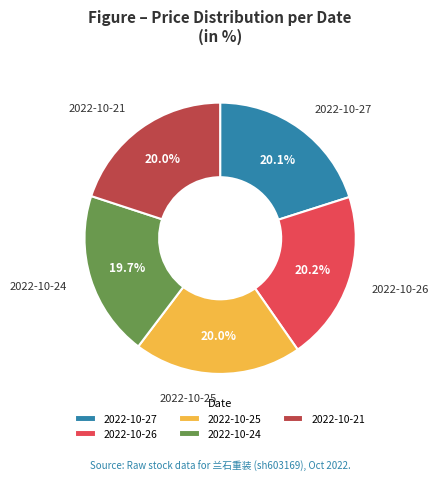

To the nearest percent, what is the combined percentage of 2022-10-25 and 2022-10-27?

40%